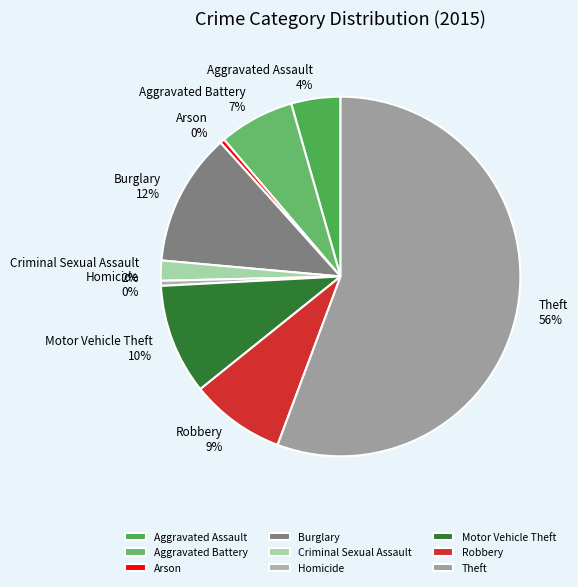

The Aggravated Assault slice represents 4% of the pie. True or false?

True